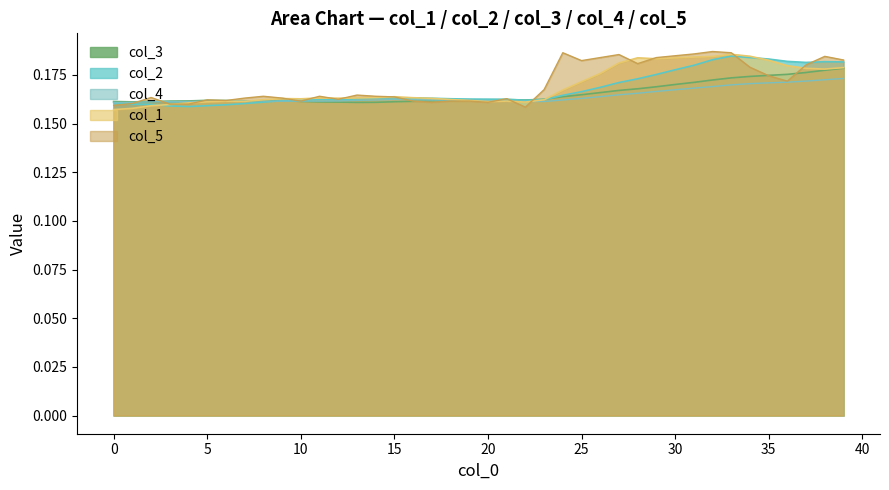

List the series in order of their peak value, highest first.

col_5, col_1, col_2, col_3, col_4